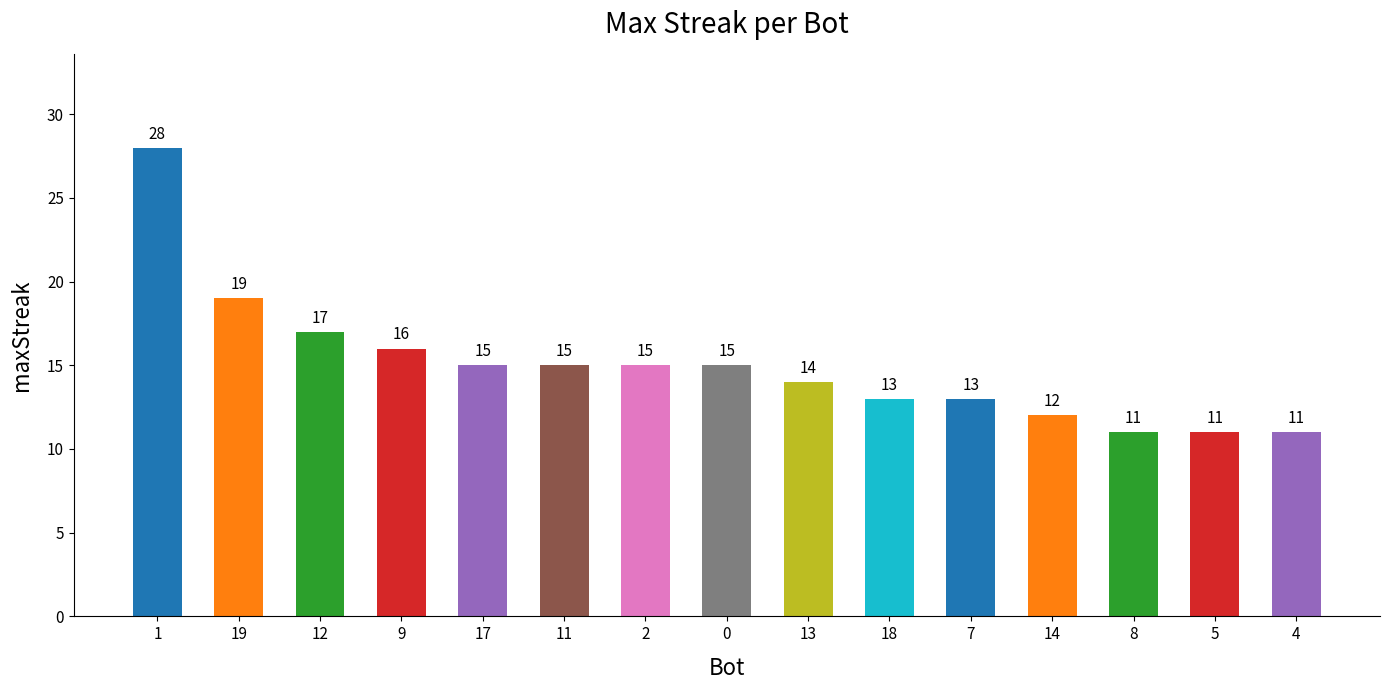

What is the difference between the second highest and minimum values?

8